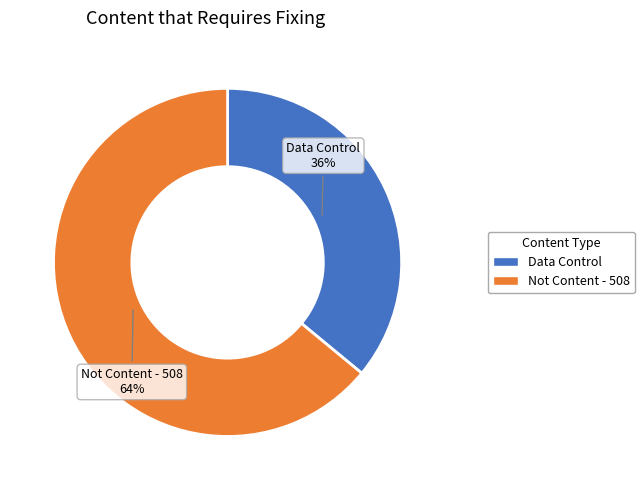

How many slices are in this pie chart?

2